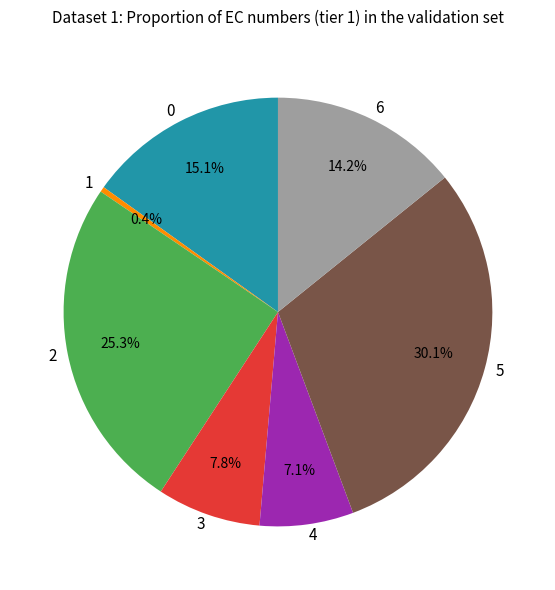

To the nearest percent, what is the combined percentage of 3 and 0?

23%